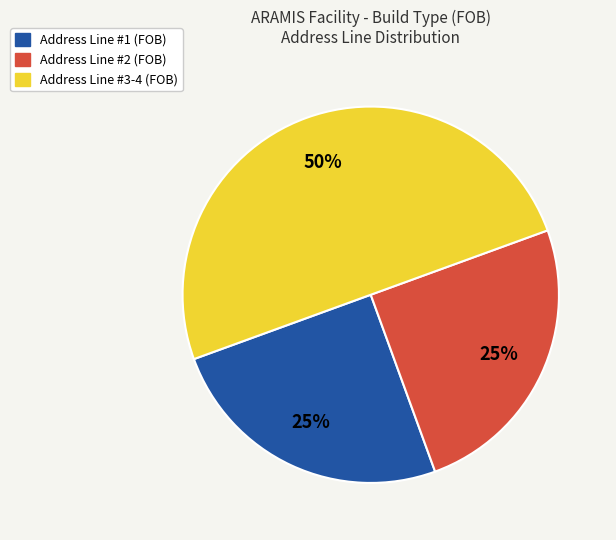

Count the number of slices in the pie.

3